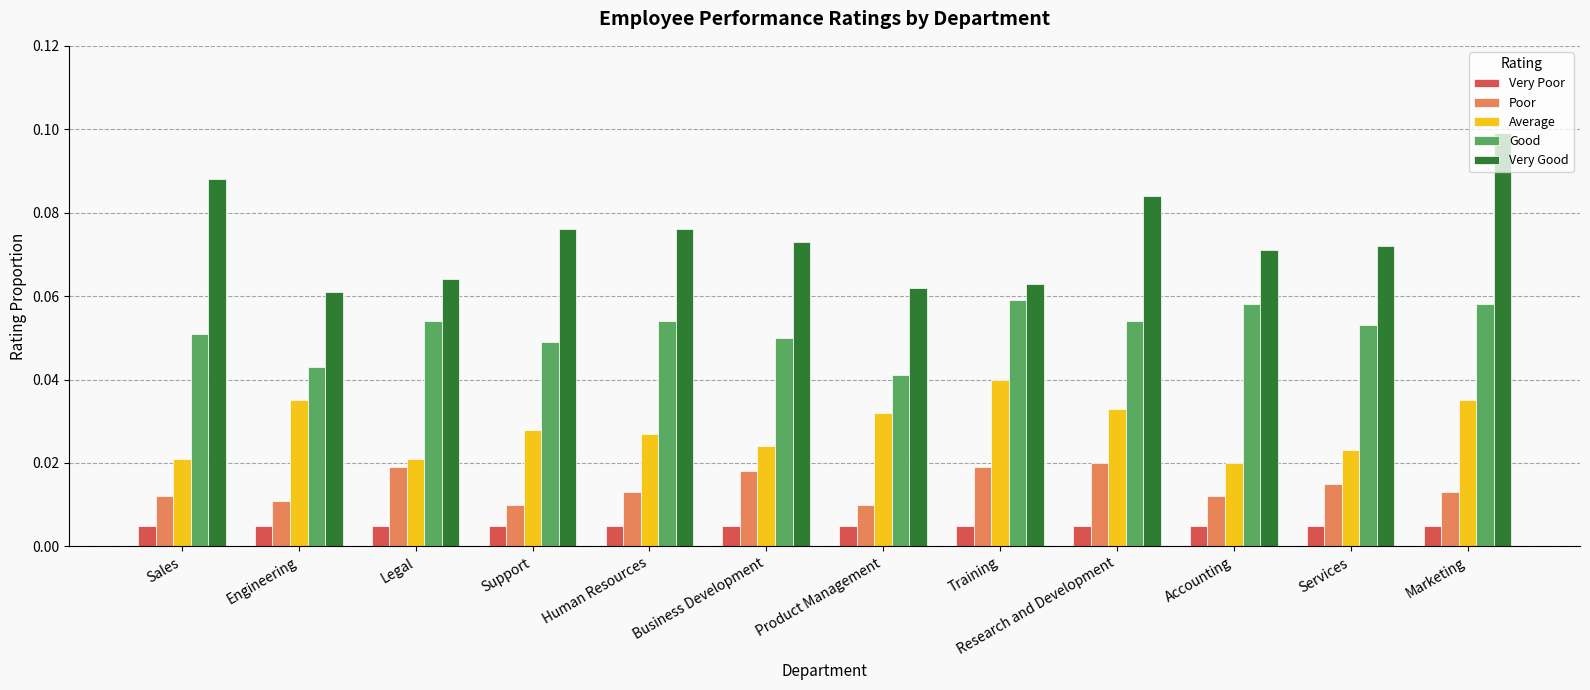

Which series has the largest total across all categories?

Very Good